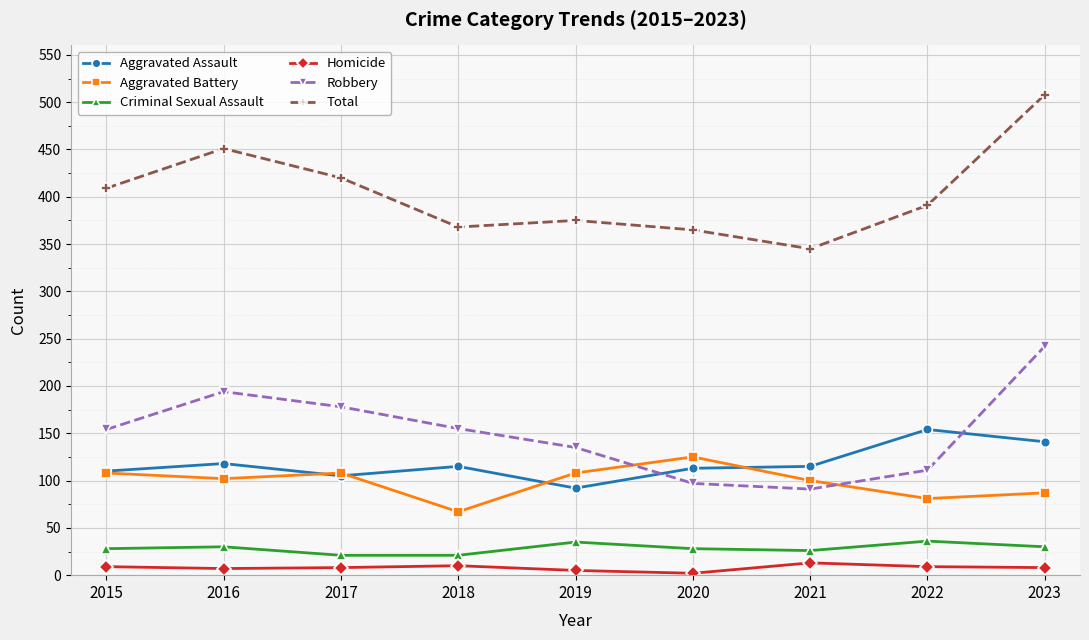

Which series has the largest total across all categories?

Total